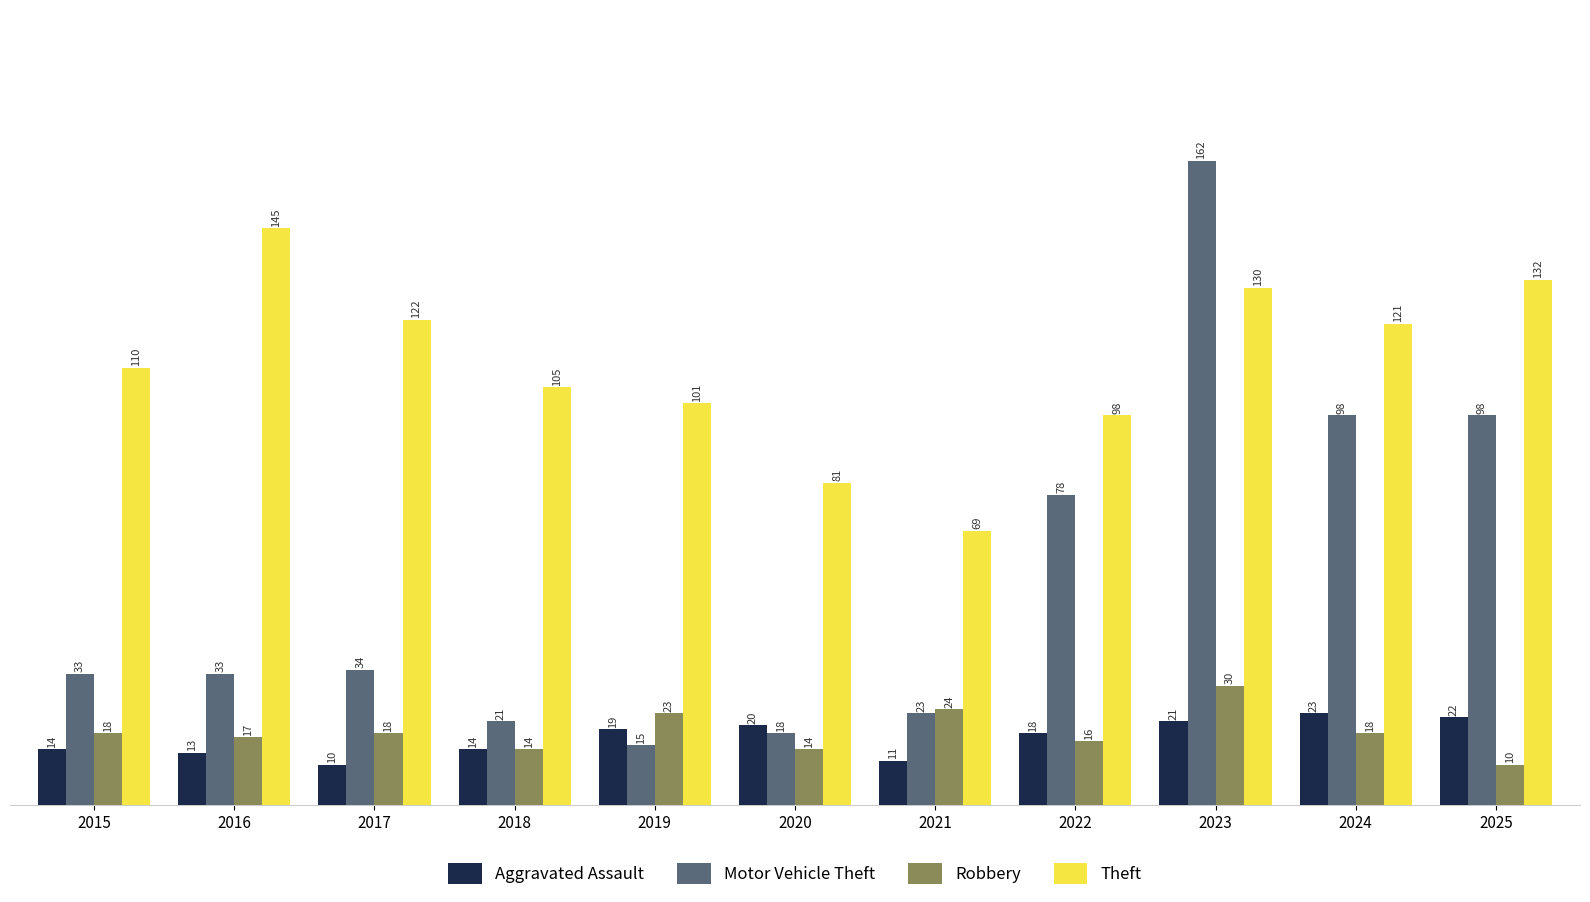

How many bars are there in total?

44